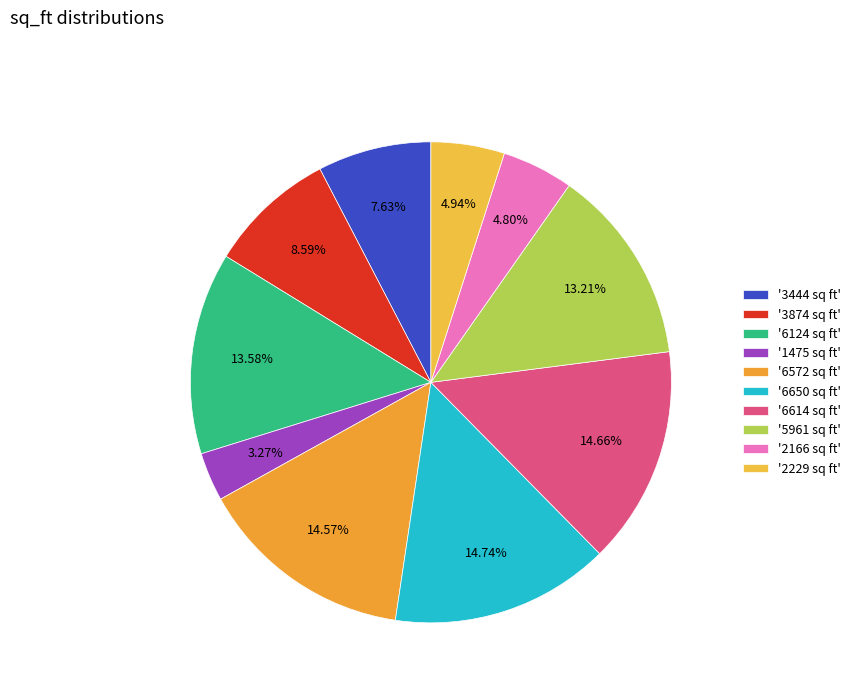

How many slices are in this pie chart?

10